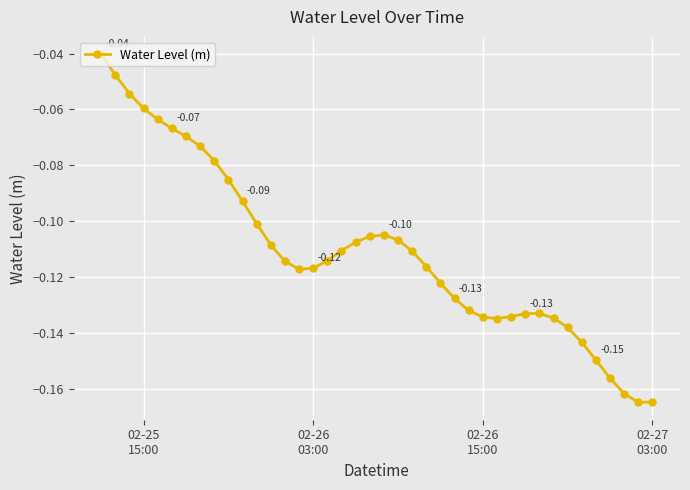

What is the sum of all values?

-4.4